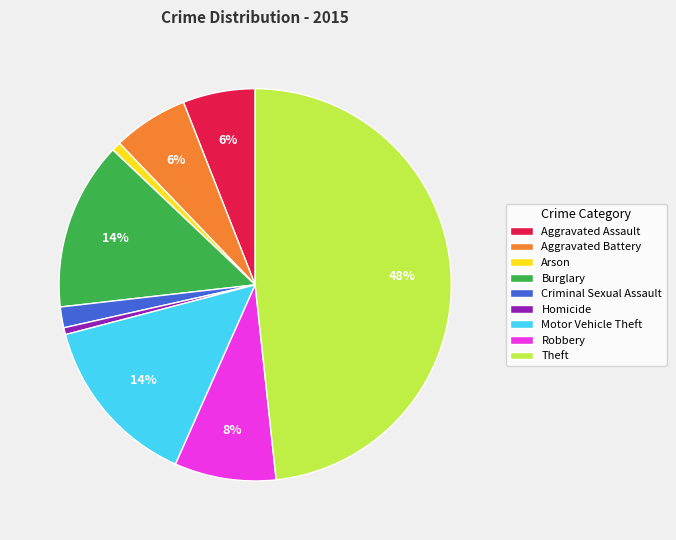

Does Aggravated Battery represent more than half of the total?

No